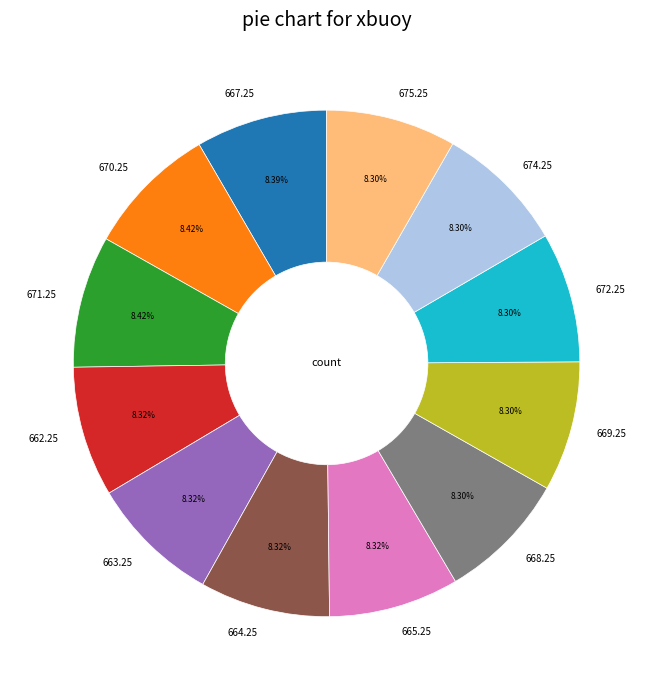

Do 664.25 and 663.25 together represent more than half of the pie?

No